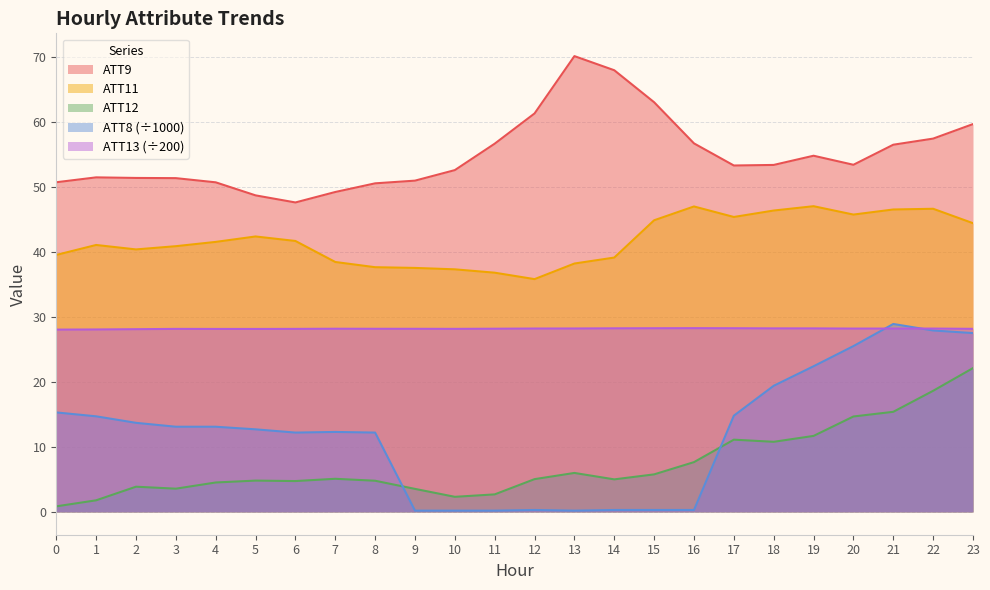

Read the ATT11 value at 3.

40.9